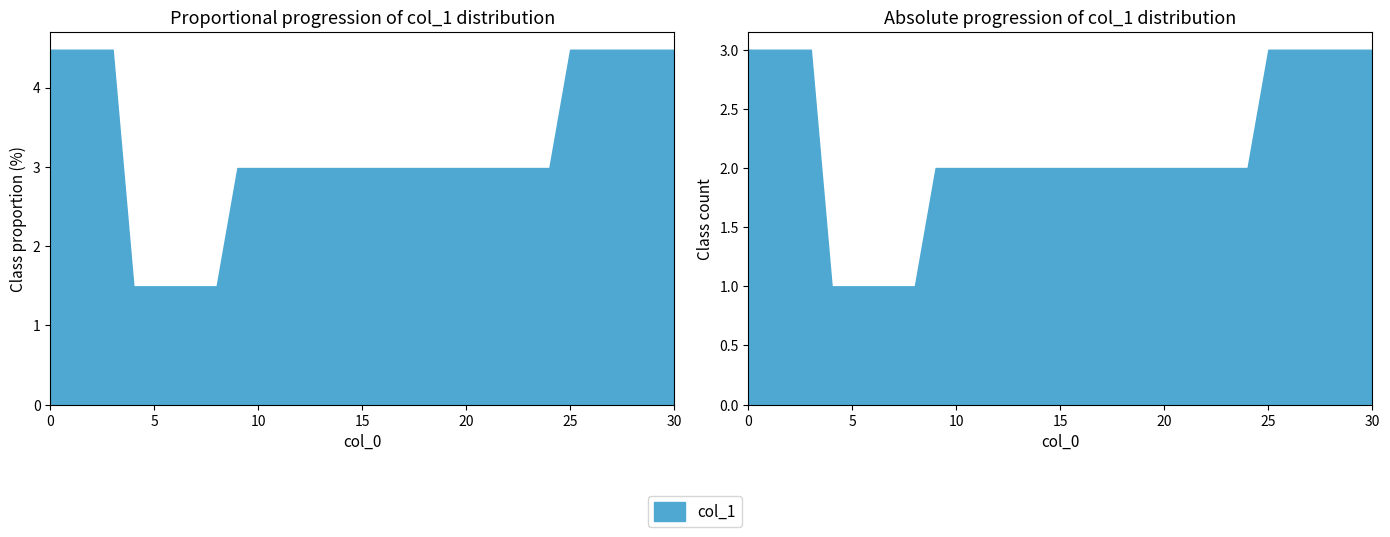

Does the chart have visible grid lines?

No